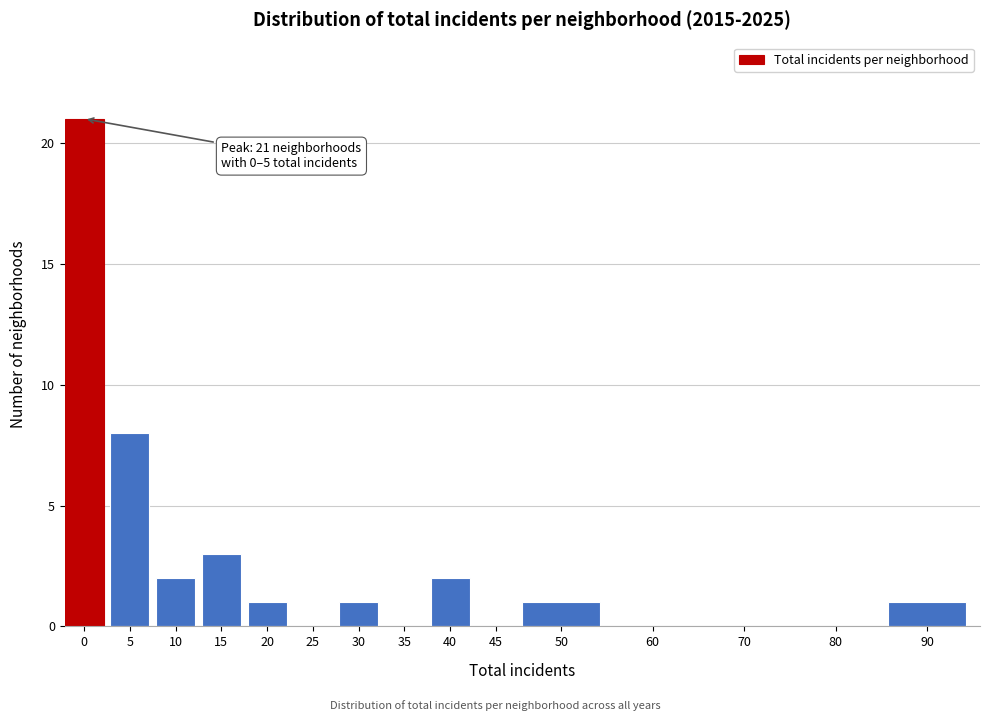

Reading left to right, transcribe all the data shown in this chart.

0=21	5=8	10=2	15=3	20=1	25=0	30=1	35=0	40=2	45=0	50=1	60=0	70=0	80=0	90=1